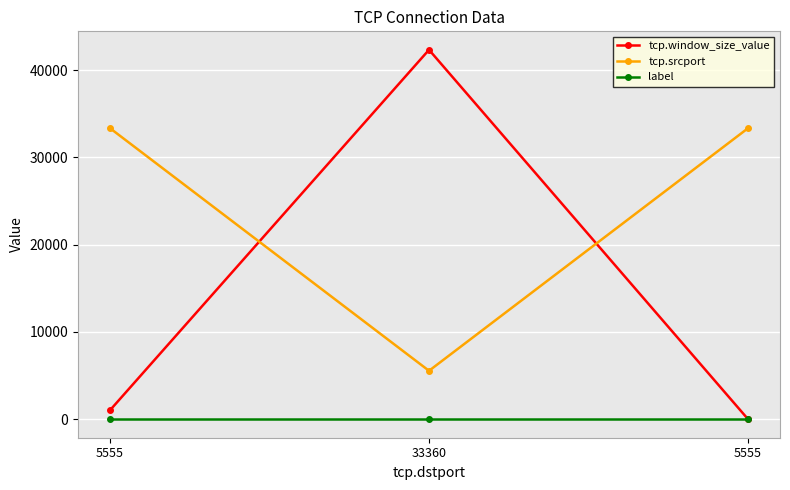

List the series in order of their overall mean, highest first.

tcp.srcport, tcp.window_size_value, label